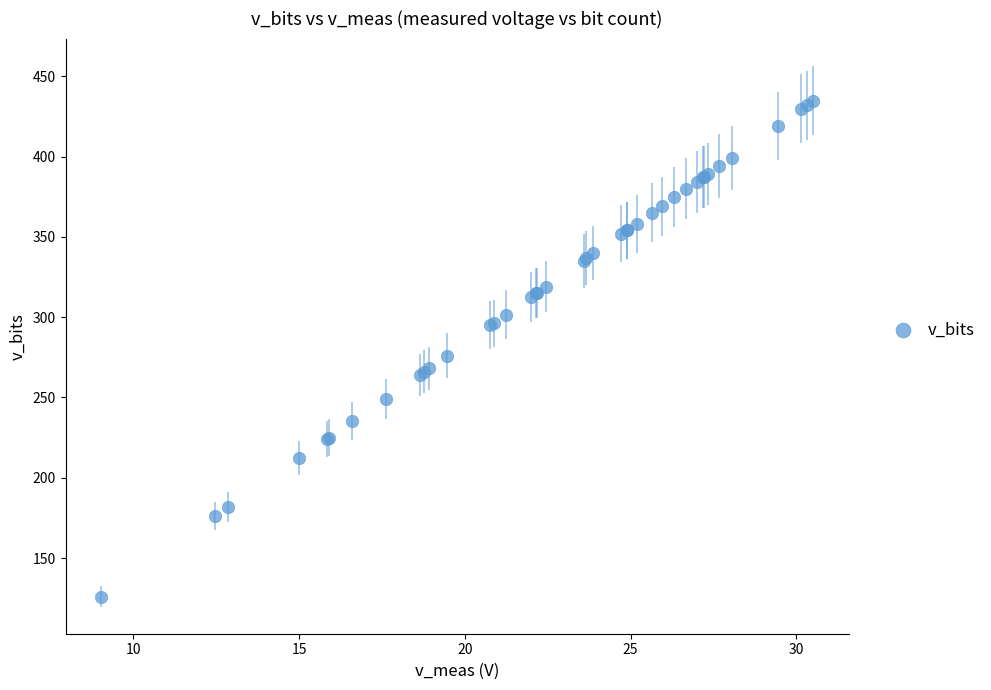

What Y value in the scatter plot is closest to 280?

276.0